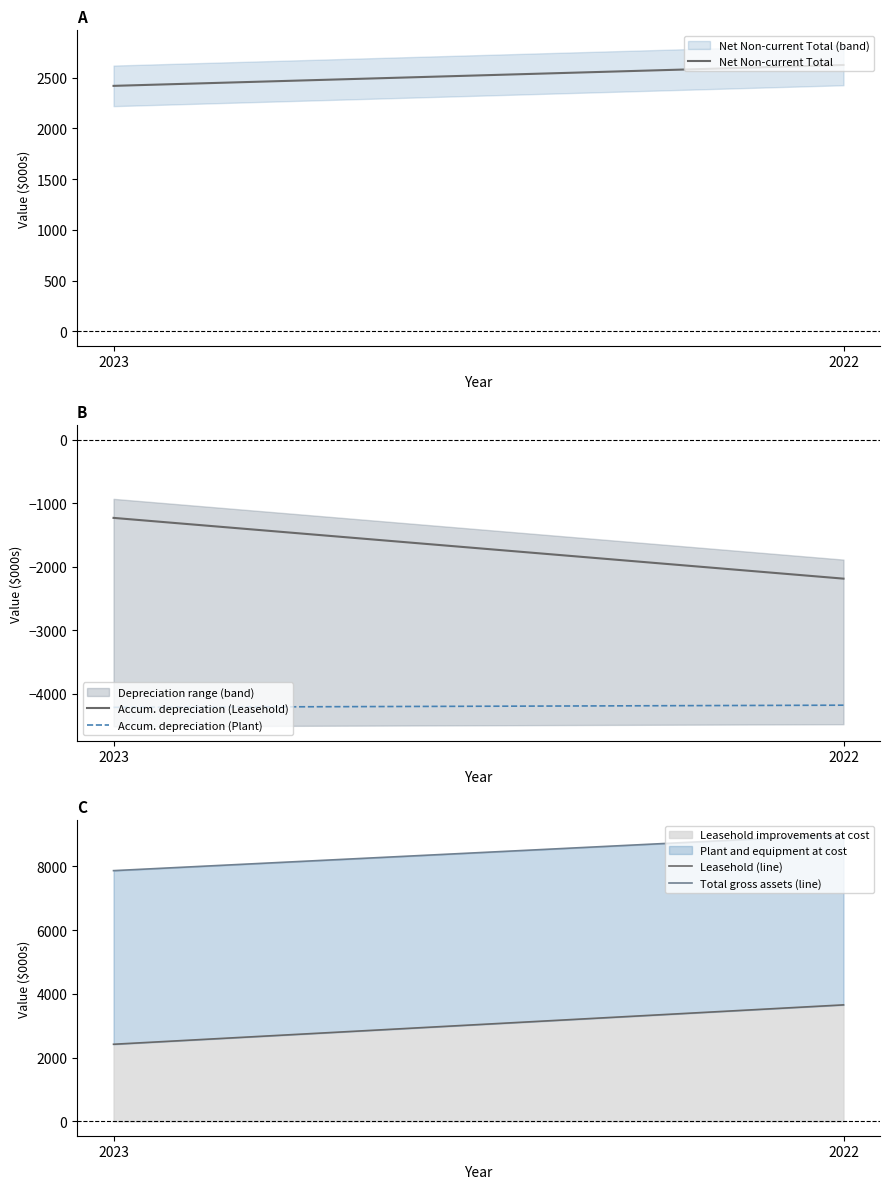

List the labels in order of Accum. depreciation (Leasehold) value, largest first.

2023, 2022